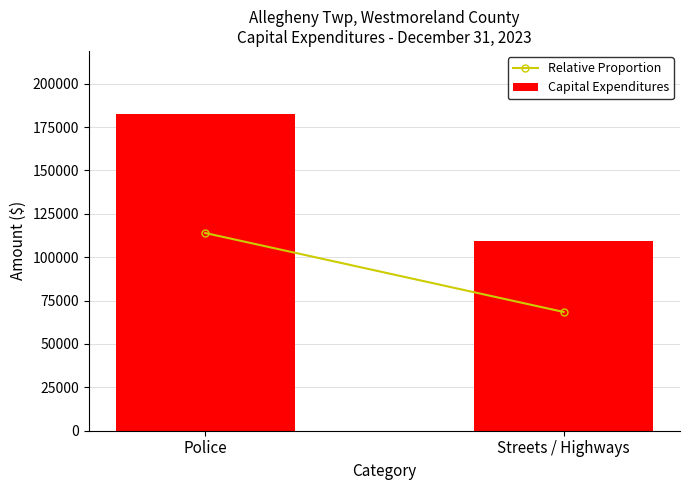

Which category has the highest value across all series?

Police